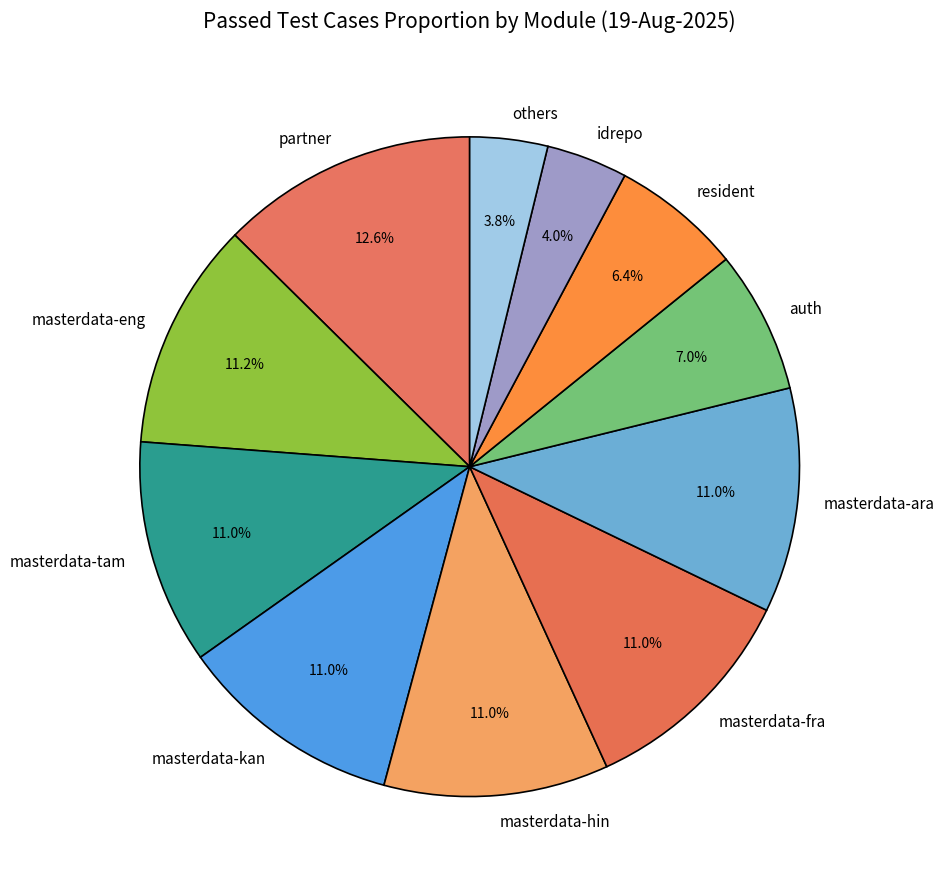

To the nearest percent, what is the difference between the resident and partner slice percentages?

6%